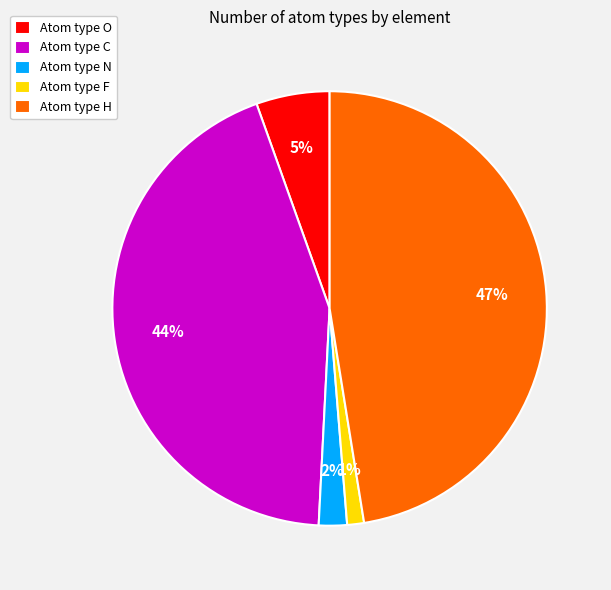

Do Atom type C and Atom type N together represent more than half of the pie?

No